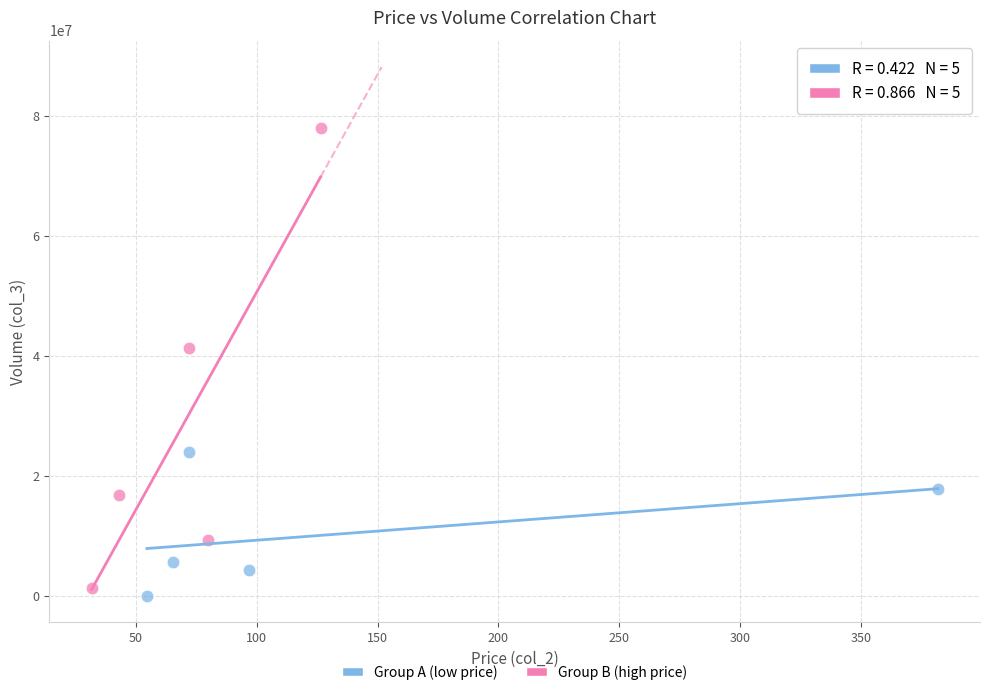

Which series has the largest Y range (max minus min)?

Group B (high price)